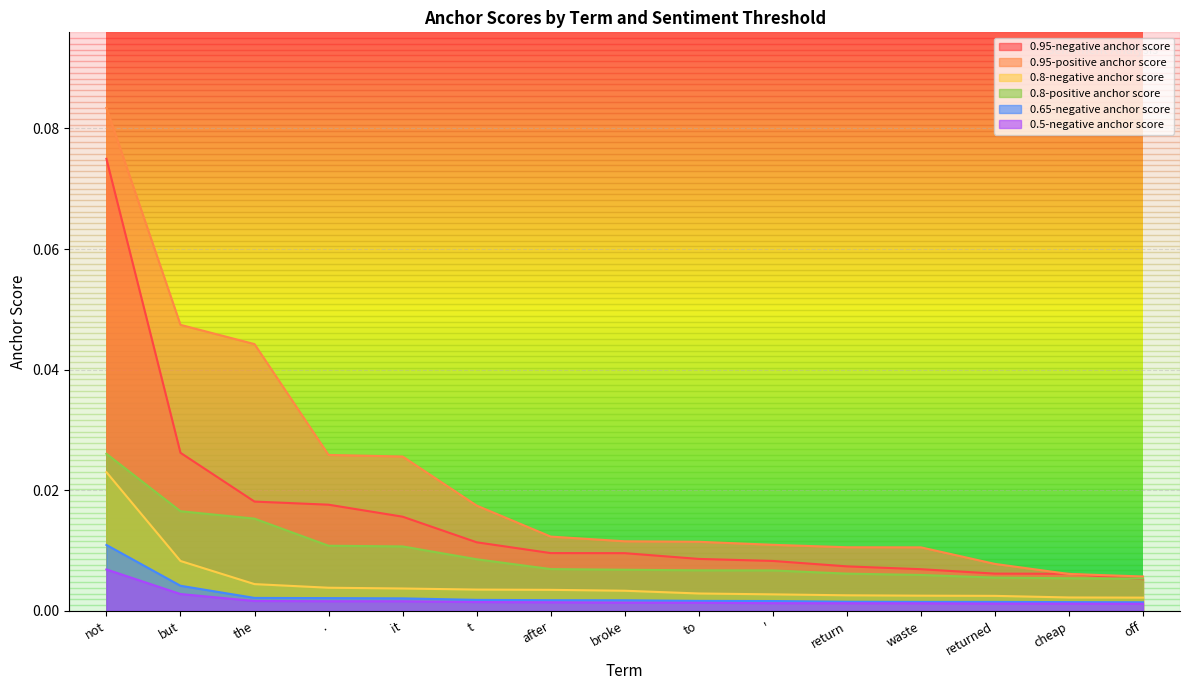

What is the sum of the 0.95-positive anchor score values at not and return?

0.1